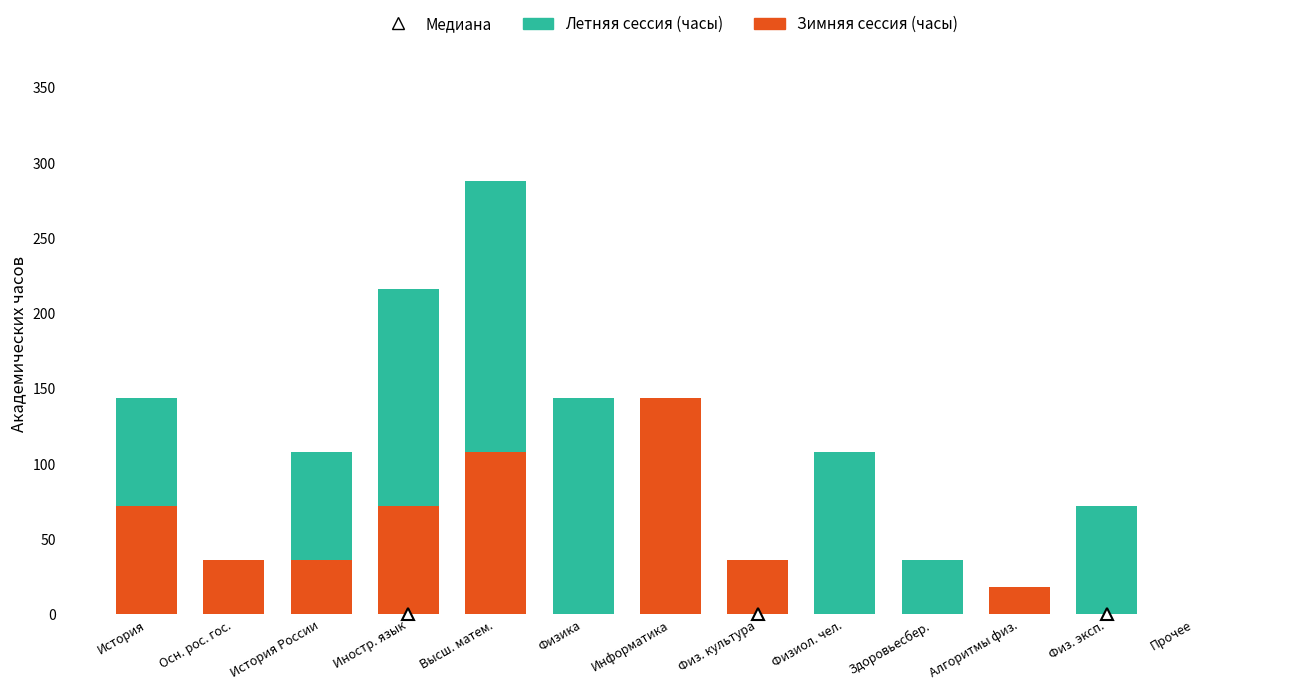

Are the bars horizontal?

No